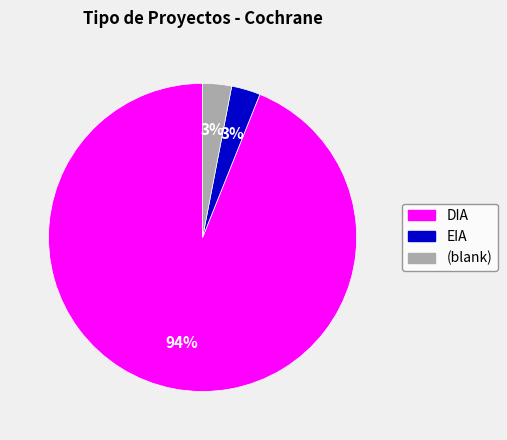

Do EIA and DIA together represent more than half of the pie?

Yes